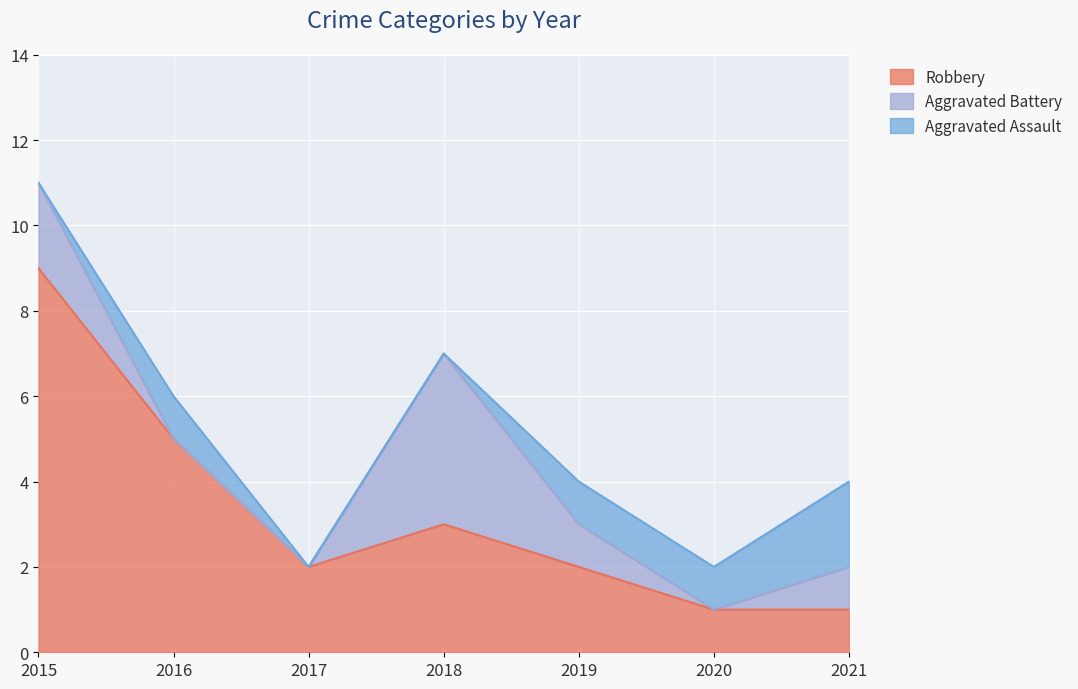

The Robbery series shows 2 at 2019. True or false?

True